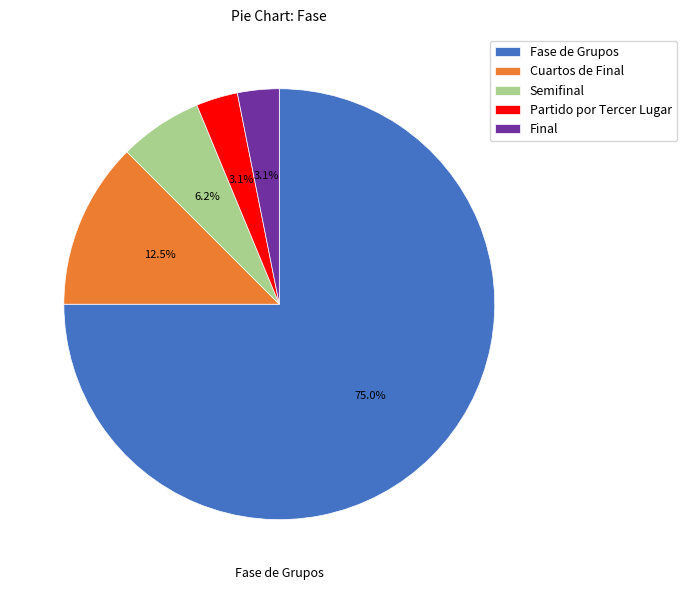

The Fase de Grupos slice represents 85% of the pie. True or false?

False